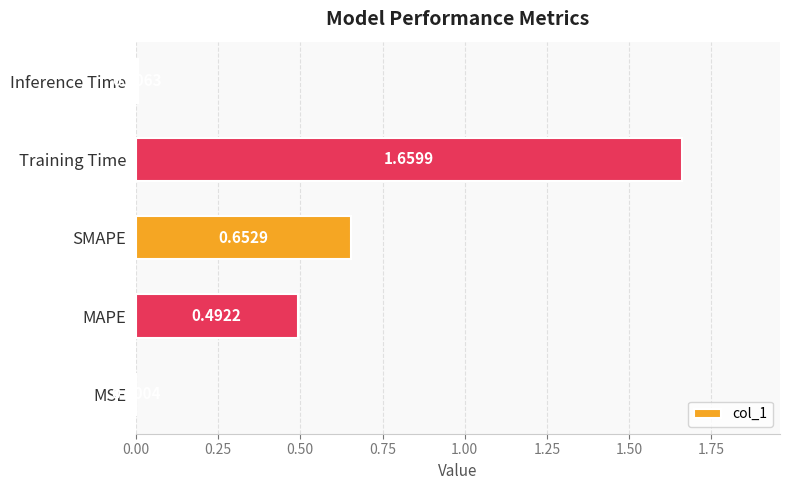

Which has a higher value, SMAPE or MAPE?

SMAPE